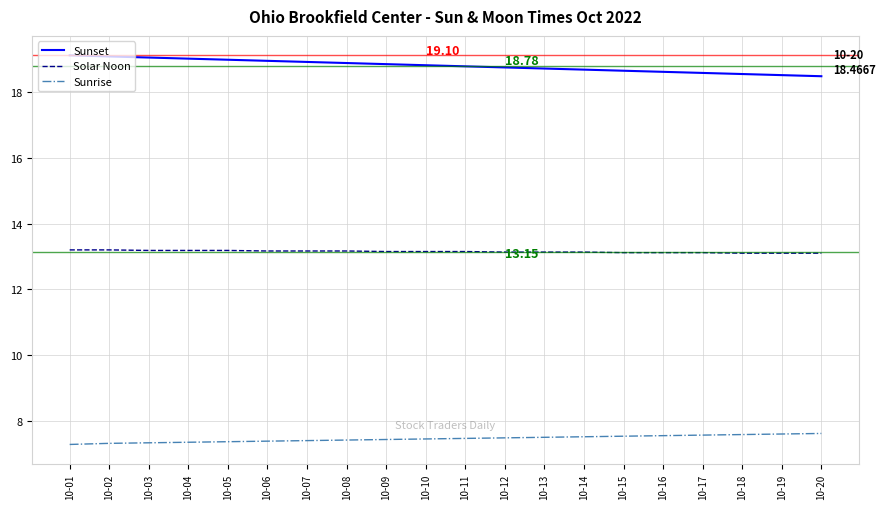

True or false: Sunset and Solar Noon cross at least once.

False